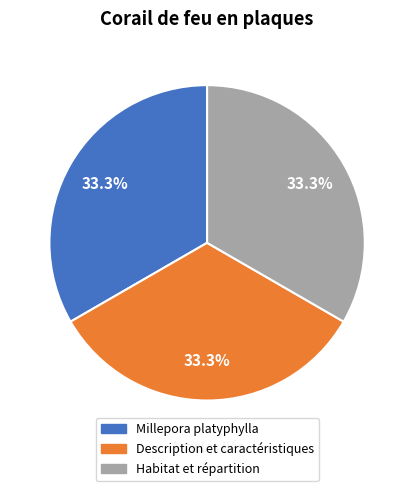

Is the sum of Millepora platyphylla and Description et caractéristiques greater than half?

Yes